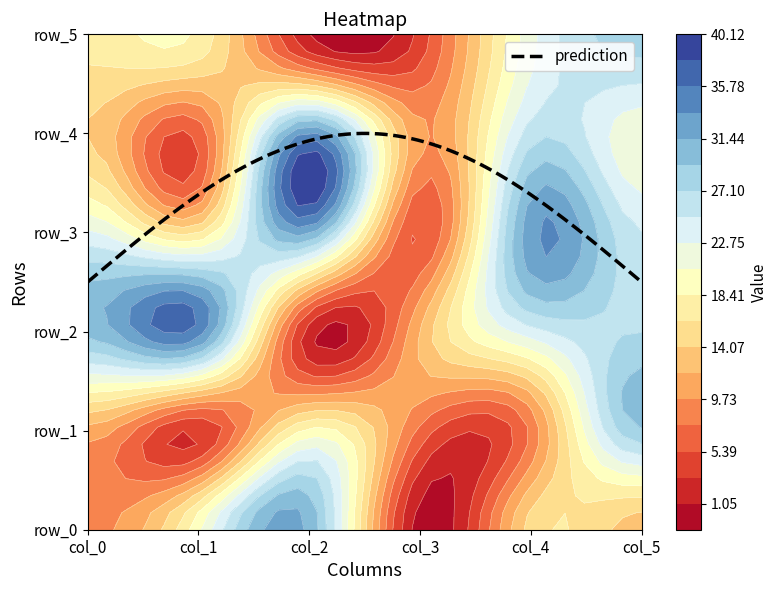

The row_3 series shows 5 at 3. True or false?

True